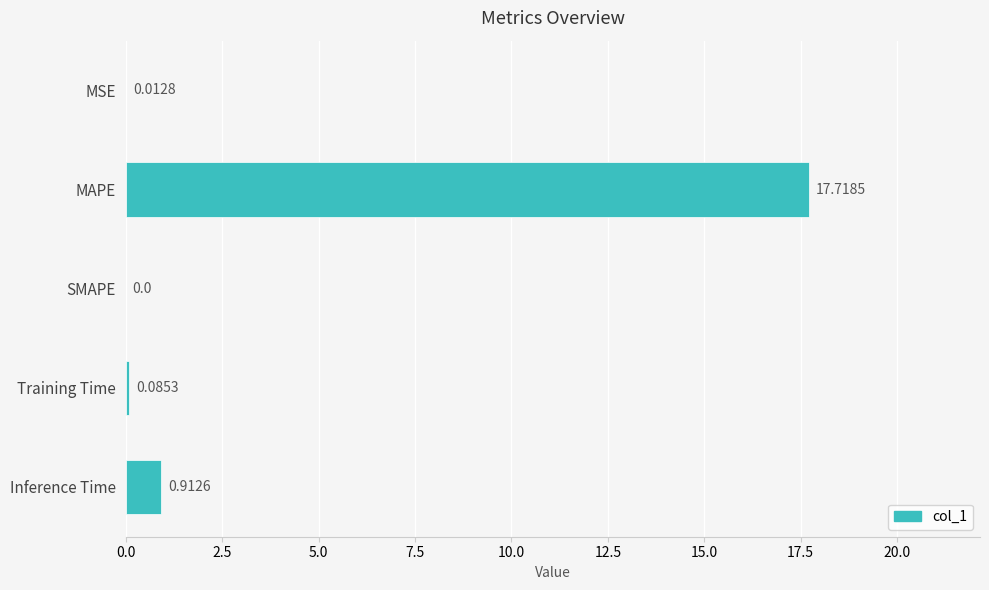

Which category has the highest value across all series?

MAPE